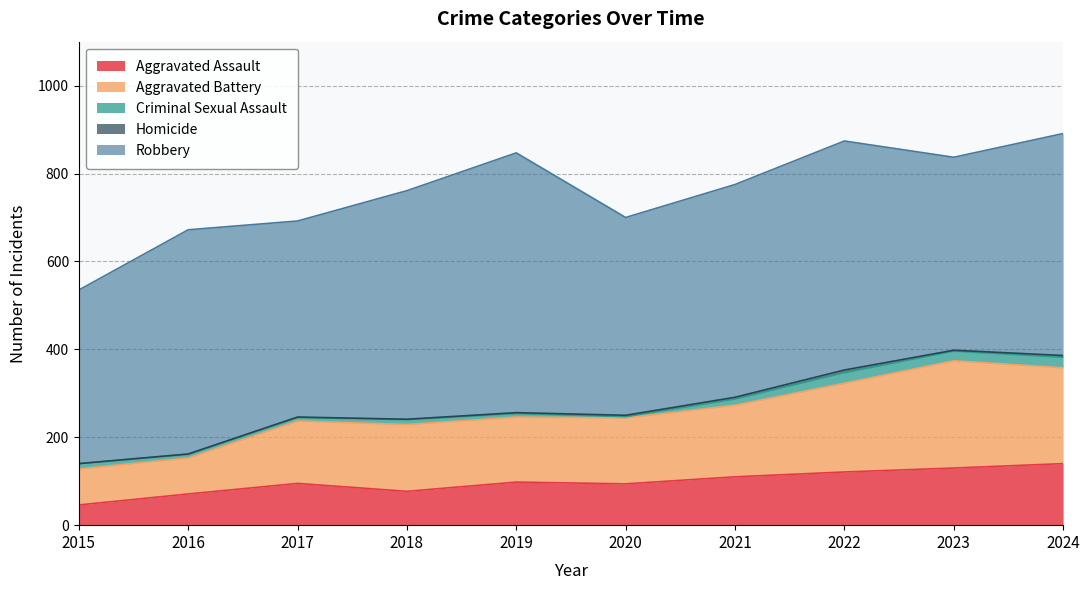

At how many categories does at least one series exceed 256?

10